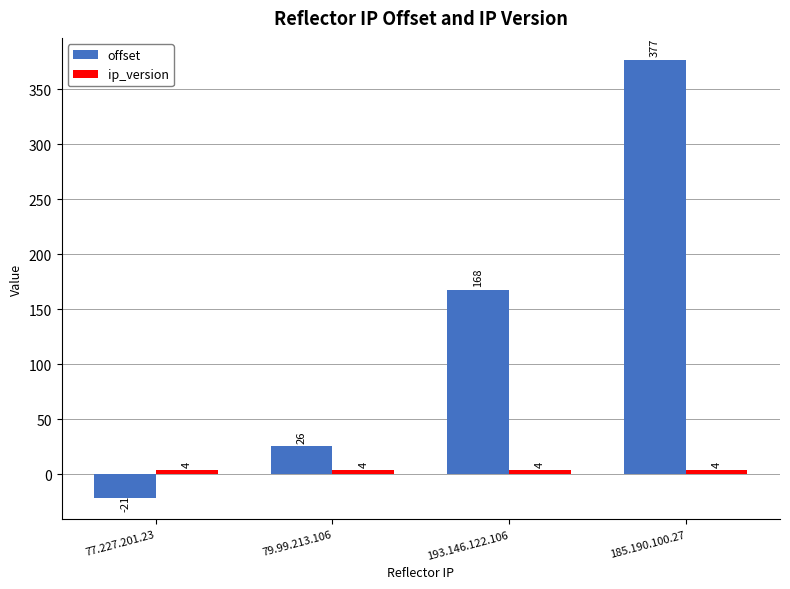

List the labels in order of offset value, smallest first.

77.227.201.23, 79.99.213.106, 193.146.122.106, 185.190.100.27